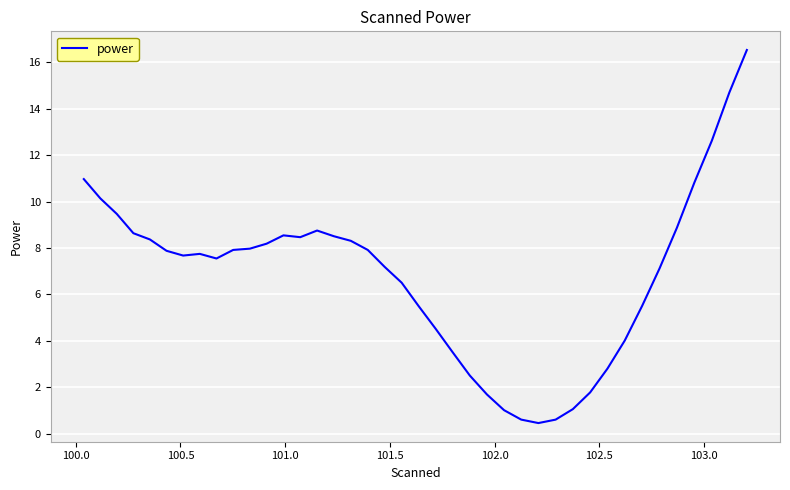

What is the minimum value shown in the chart?

0.5